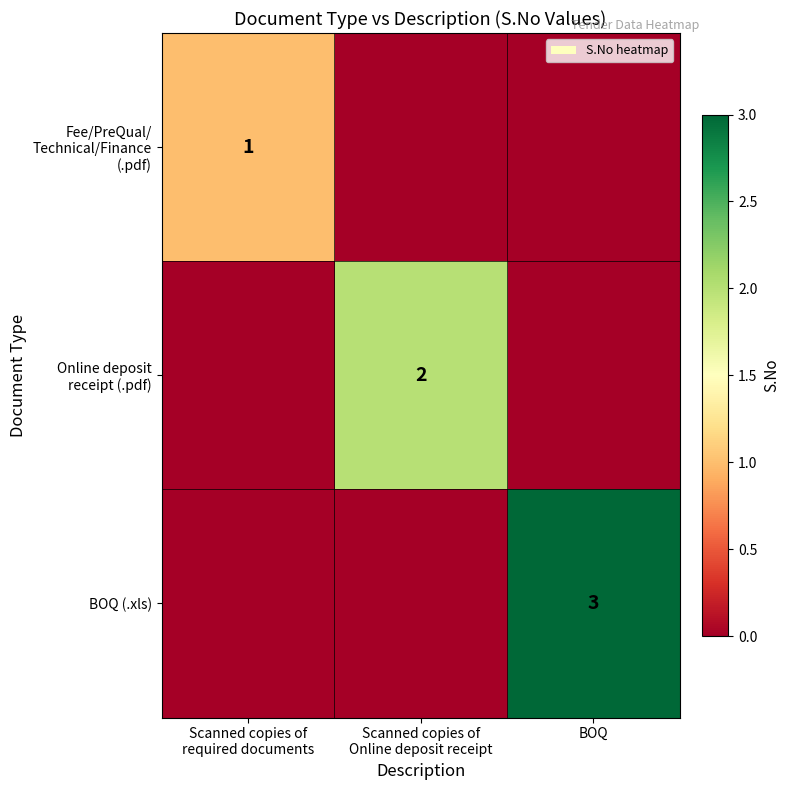

At how many categories does at least one series exceed 1?

2